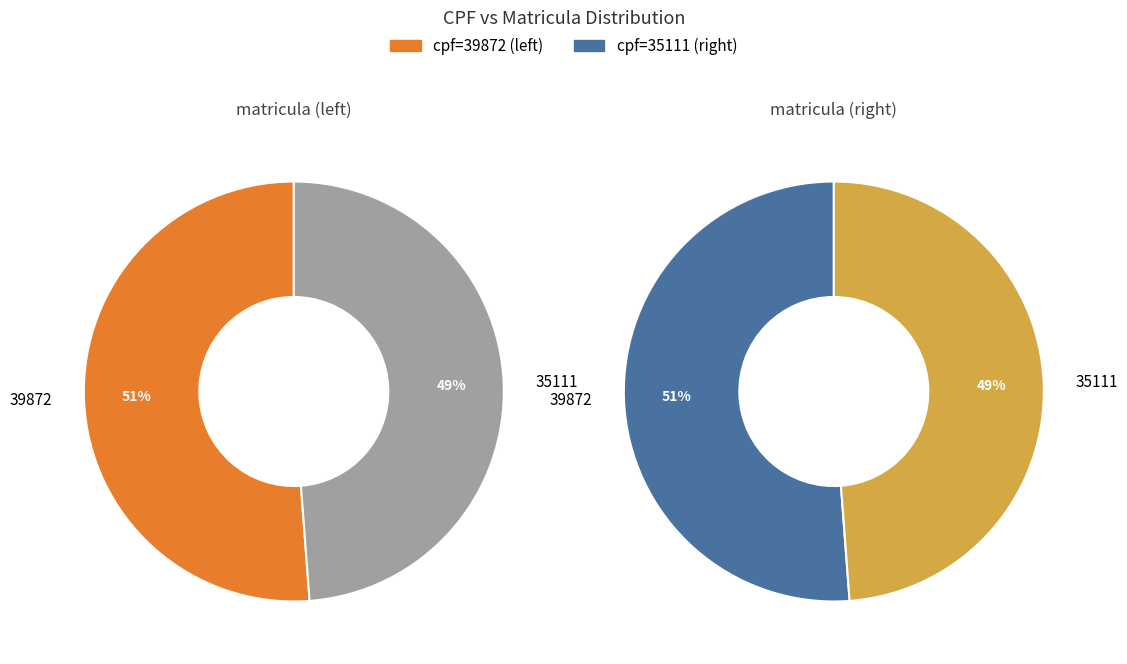

To the nearest percent, what percentage of the pie is 35111?

49%